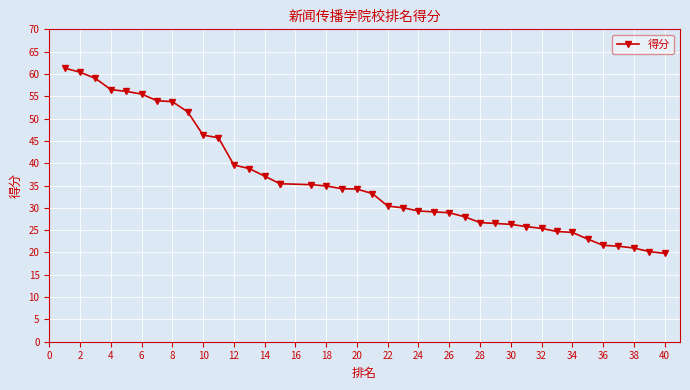

What is the maximum value shown in the chart?

61.3